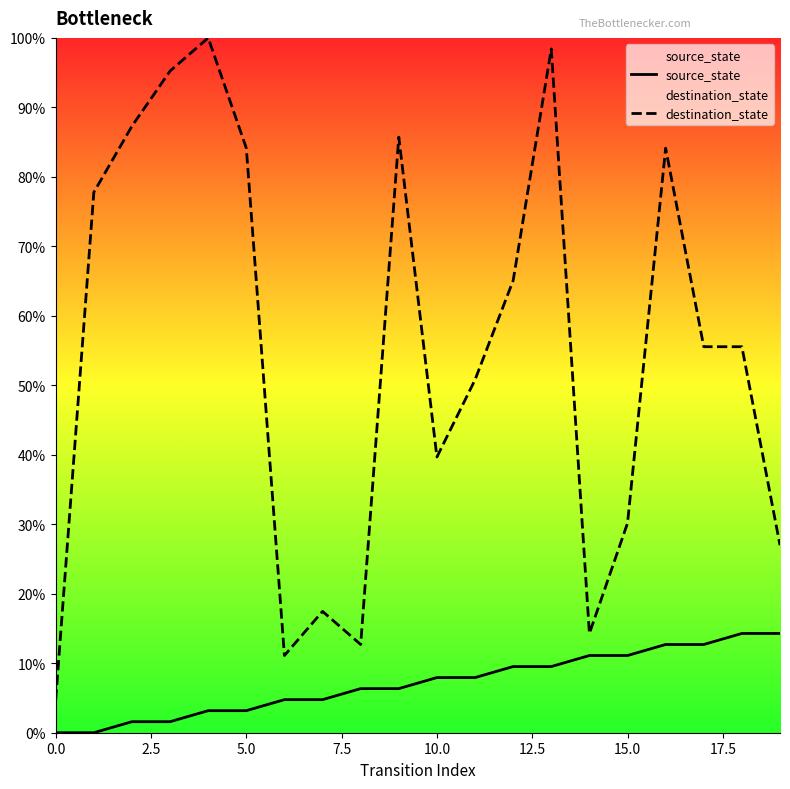

True or false: source_state has a value of 6.2 at 15.0.

False